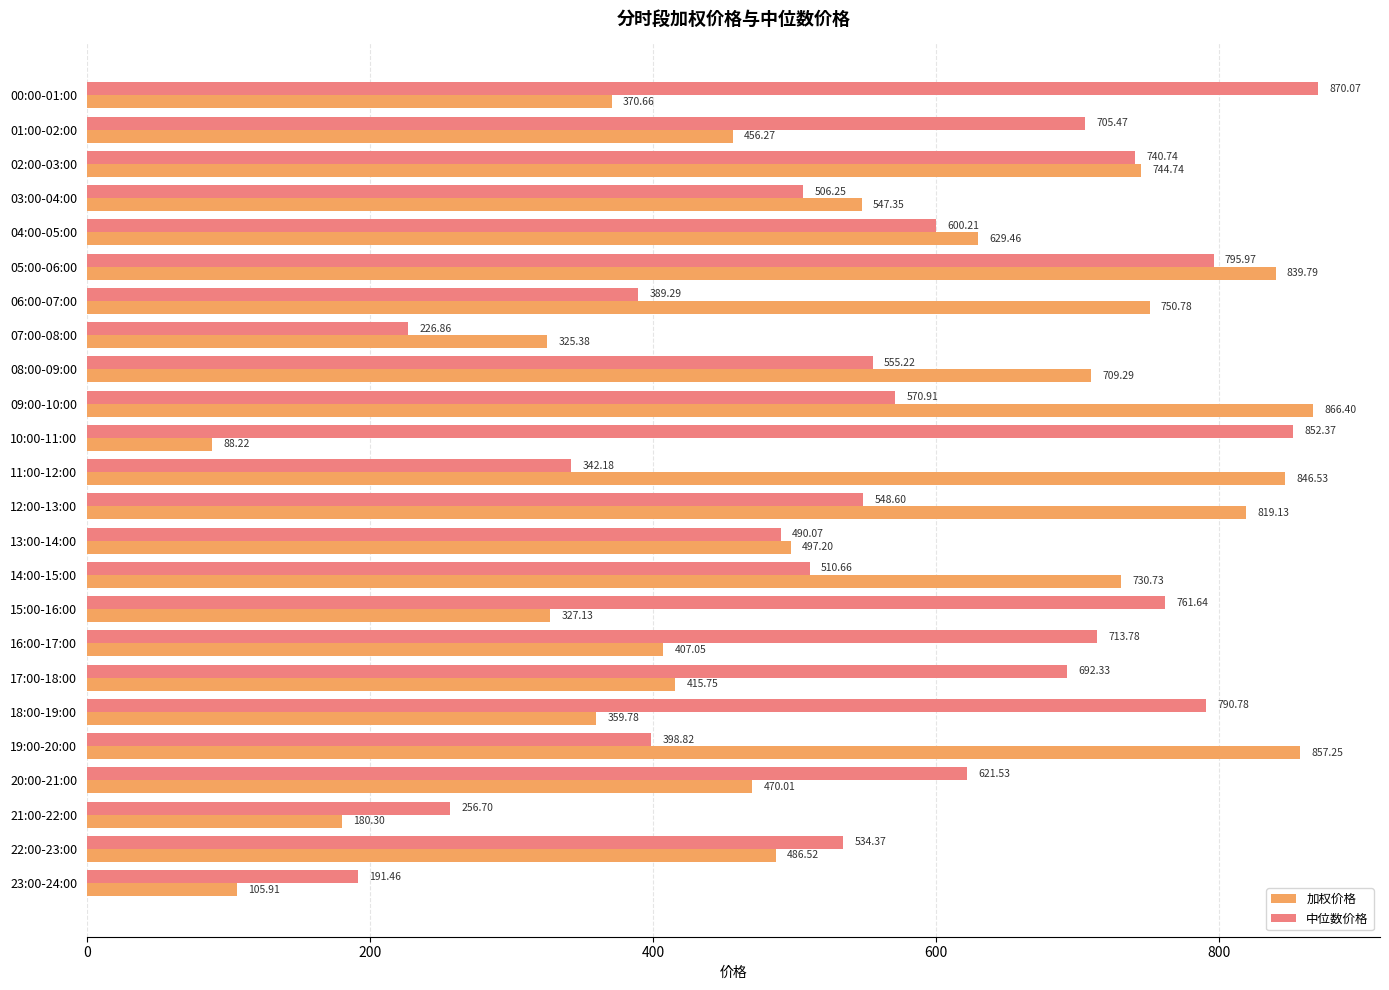

List the labels in order of 加权价格 value, smallest first.

10:00-11:00, 23:00-24:00, 21:00-22:00, 07:00-08:00, 15:00-16:00, 18:00-19:00, 00:00-01:00, 16:00-17:00, 17:00-18:00, 01:00-02:00, 20:00-21:00, 22:00-23:00, 13:00-14:00, 03:00-04:00, 04:00-05:00, 08:00-09:00, 14:00-15:00, 02:00-03:00, 06:00-07:00, 12:00-13:00, 05:00-06:00, 11:00-12:00, 19:00-20:00, 09:00-10:00